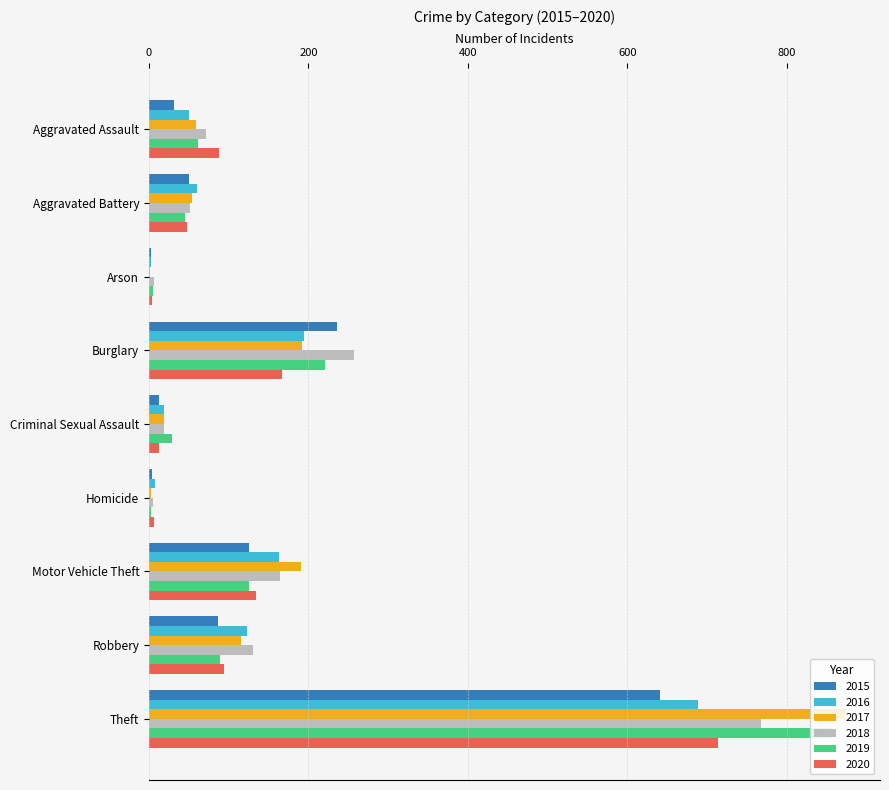

What is the sum of all 2019 values?

1433